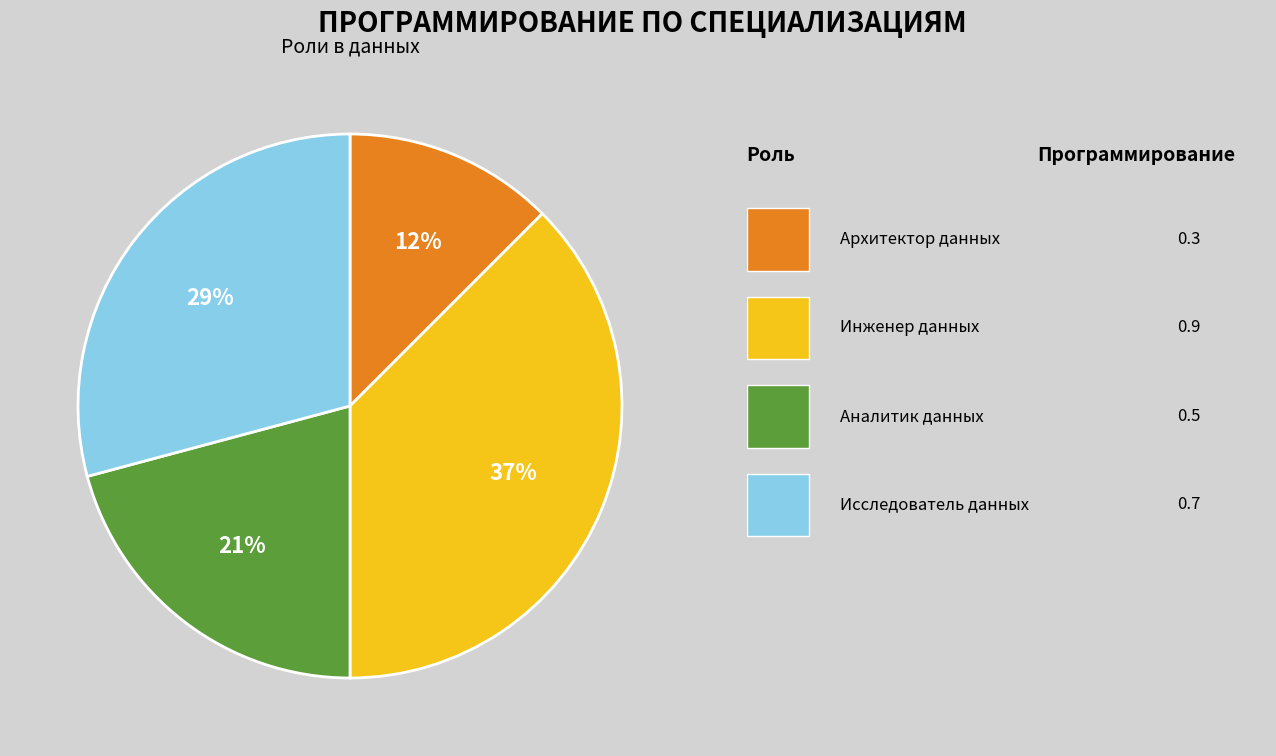

To the nearest percent, what is the average slice percentage?

25%